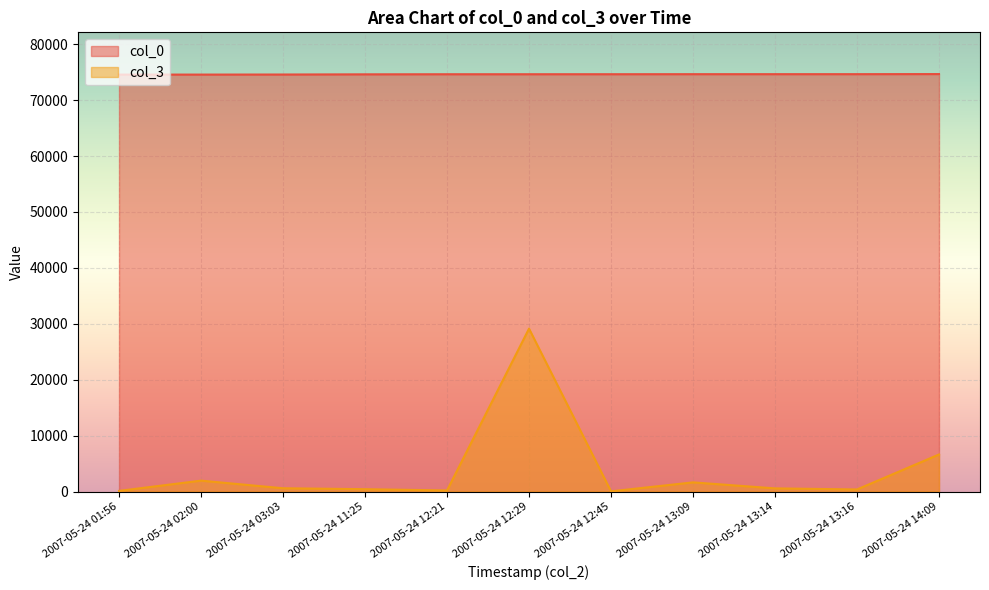

The value of col_0 at 2007-05-24 12:45 is 125433. True or false?

False